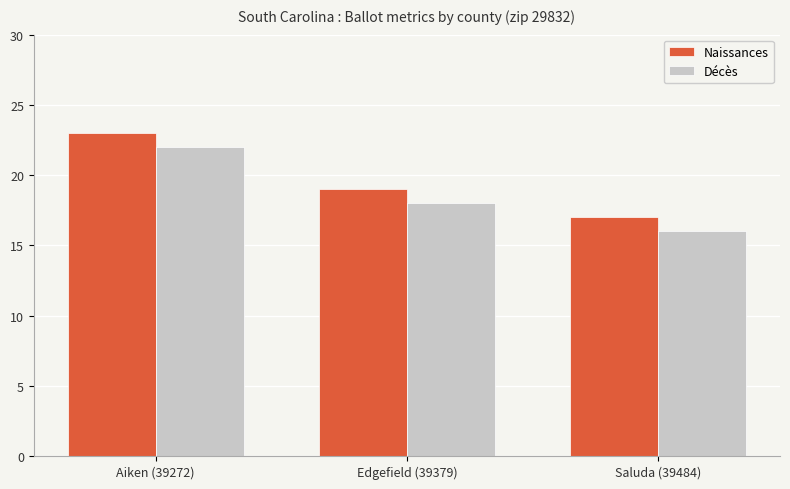

What is the difference between the Décès values at Saluda (39484) and Edgefield (39379)?

2